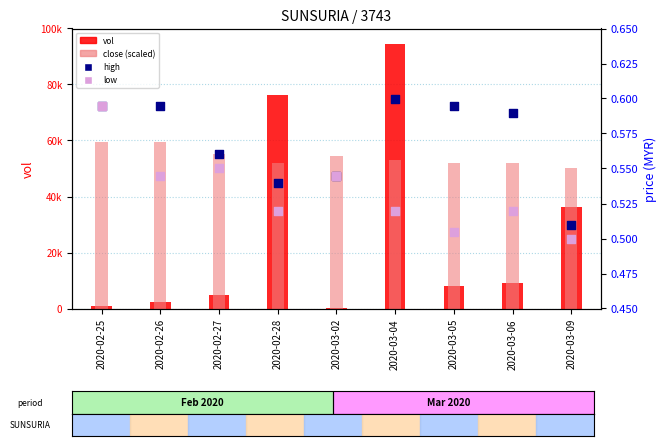

Which series has the largest total across all categories?

close (scaled)